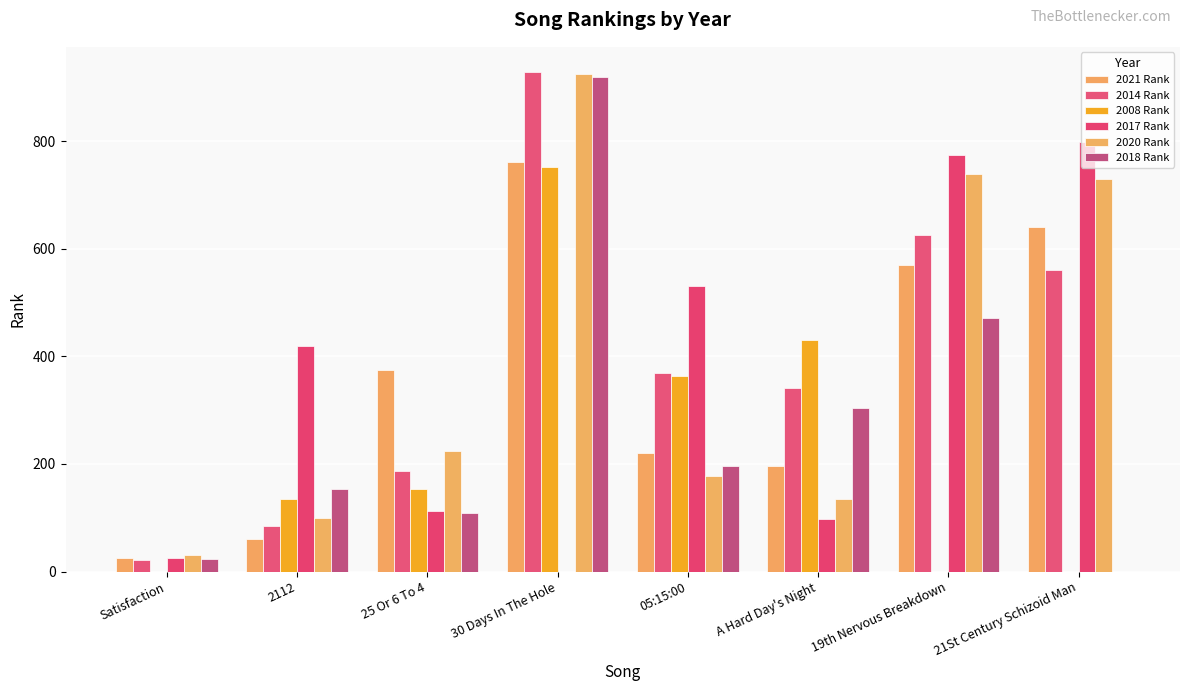

Reading right to left, list all the values displayed in this chart.

2021 Rank: 641	570	196	221	762	374	61	26
2014 Rank: 560	626	341	369	929	187	84	22
2008 Rank: 0	0	431	363	753	153	135	0
2017 Rank: 798	774	98	530	0	112	419	25
2020 Rank: 730	739	135	177	925	224	99	30
2018 Rank: 0	472	305	196	920	109	153	24